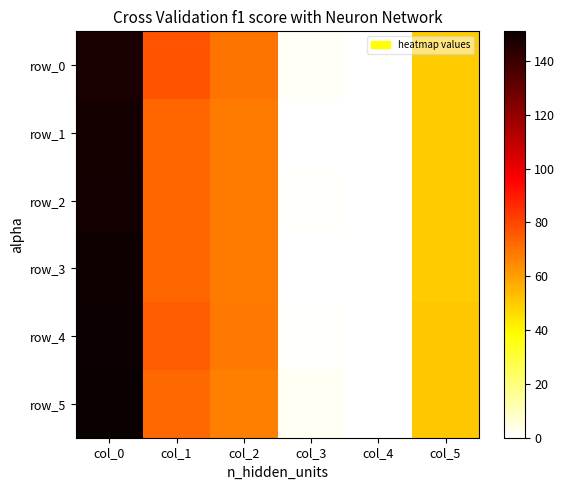

What is the difference between the second highest and second lowest values in the row_2 series?

72.2